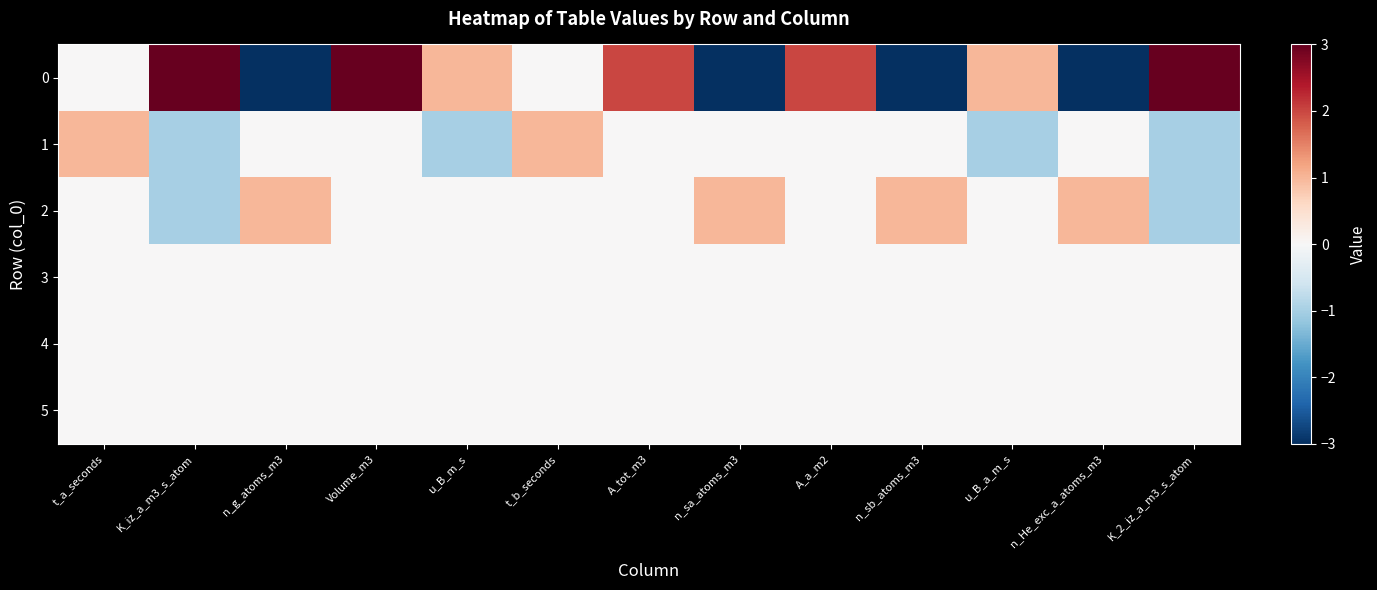

Reading left to right, what are all the values shown in this chart?

0: t_a_seconds=0	K_iz_a_m3_s_atom=3	n_g_atoms_m3=-3	Volume_m3=3	u_B_m_s=1	t_b_seconds=0	A_tot_m3=2	n_sa_atoms_m3=-3	A_a_m2=2	n_sb_atoms_m3=-3	u_B_a_m_s=1	n_He_exc_a_atoms_m3=-3	K_2_iz_a_m3_s_atom=3
1: t_a_seconds=1	K_iz_a_m3_s_atom=-1	n_g_atoms_m3=0	Volume_m3=0	u_B_m_s=-1	t_b_seconds=1	A_tot_m3=0	n_sa_atoms_m3=0	A_a_m2=0	n_sb_atoms_m3=0	u_B_a_m_s=-1	n_He_exc_a_atoms_m3=0	K_2_iz_a_m3_s_atom=-1
2: t_a_seconds=0	K_iz_a_m3_s_atom=-1	n_g_atoms_m3=1	Volume_m3=0	u_B_m_s=0	t_b_seconds=0	A_tot_m3=0	n_sa_atoms_m3=1	A_a_m2=0	n_sb_atoms_m3=1	u_B_a_m_s=0	n_He_exc_a_atoms_m3=1	K_2_iz_a_m3_s_atom=-1
3: t_a_seconds=0	K_iz_a_m3_s_atom=0	n_g_atoms_m3=0	Volume_m3=0	u_B_m_s=0	t_b_seconds=0	A_tot_m3=0	n_sa_atoms_m3=0	A_a_m2=0	n_sb_atoms_m3=0	u_B_a_m_s=0	n_He_exc_a_atoms_m3=0	K_2_iz_a_m3_s_atom=0
4: t_a_seconds=0	K_iz_a_m3_s_atom=0	n_g_atoms_m3=0	Volume_m3=0	u_B_m_s=0	t_b_seconds=0	A_tot_m3=0	n_sa_atoms_m3=0	A_a_m2=0	n_sb_atoms_m3=0	u_B_a_m_s=0	n_He_exc_a_atoms_m3=0	K_2_iz_a_m3_s_atom=0
5: t_a_seconds=0	K_iz_a_m3_s_atom=0	n_g_atoms_m3=0	Volume_m3=0	u_B_m_s=0	t_b_seconds=0	A_tot_m3=0	n_sa_atoms_m3=0	A_a_m2=0	n_sb_atoms_m3=0	u_B_a_m_s=0	n_He_exc_a_atoms_m3=0	K_2_iz_a_m3_s_atom=0